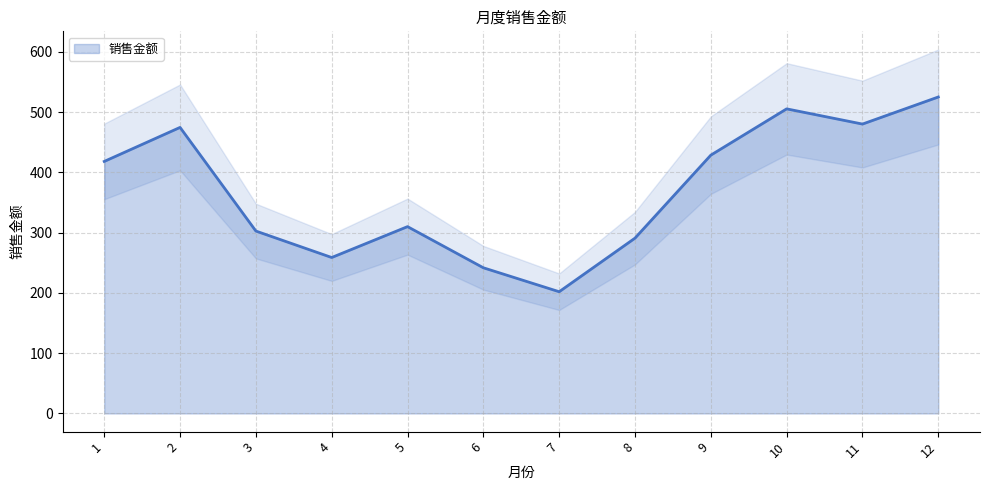

What is the difference between the maximum and minimum values?

323.2